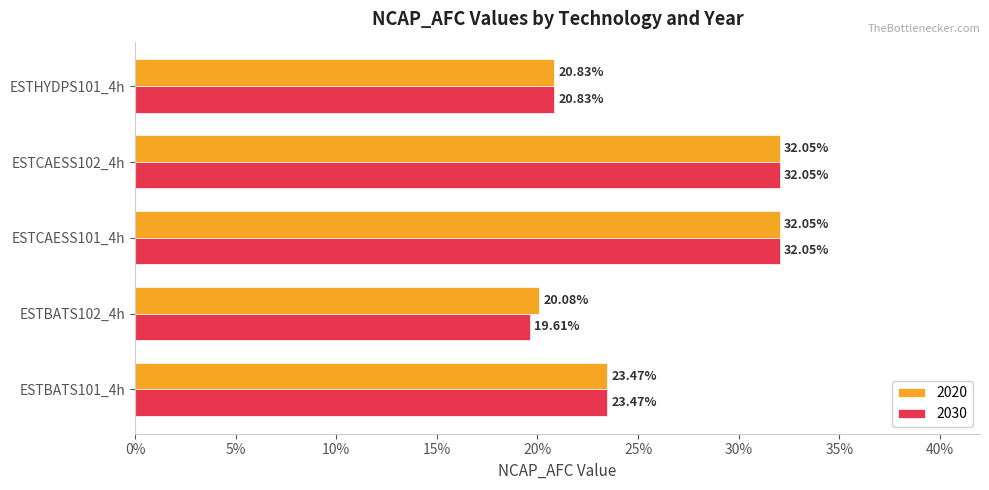

The 2030 series shows 0.3 at ESTCAESS102_4h. True or false?

True